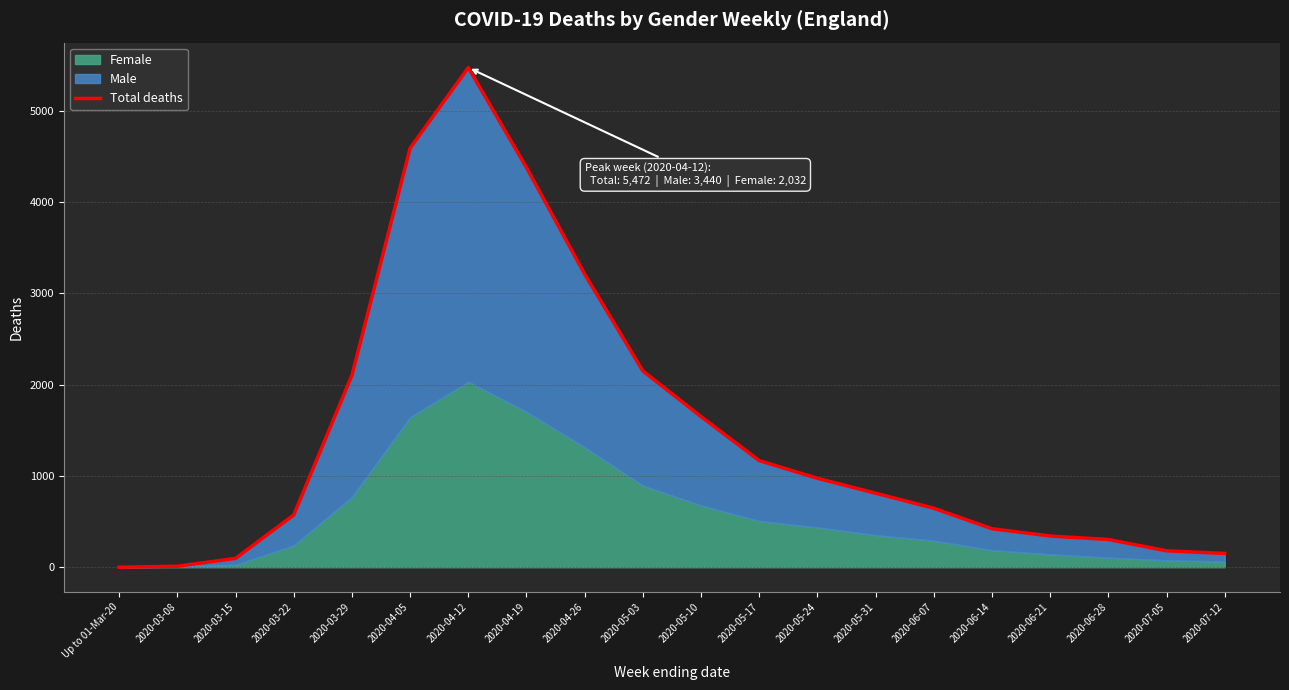

True or false: the data has more than 1 interior local peaks.

False